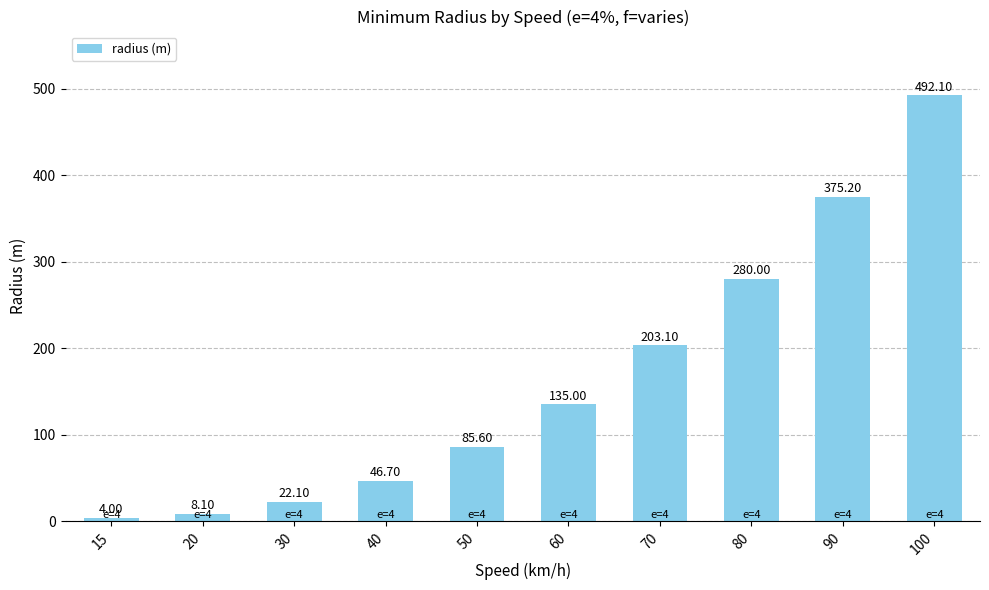

What is the value of the 1st bar from the left?

4.0